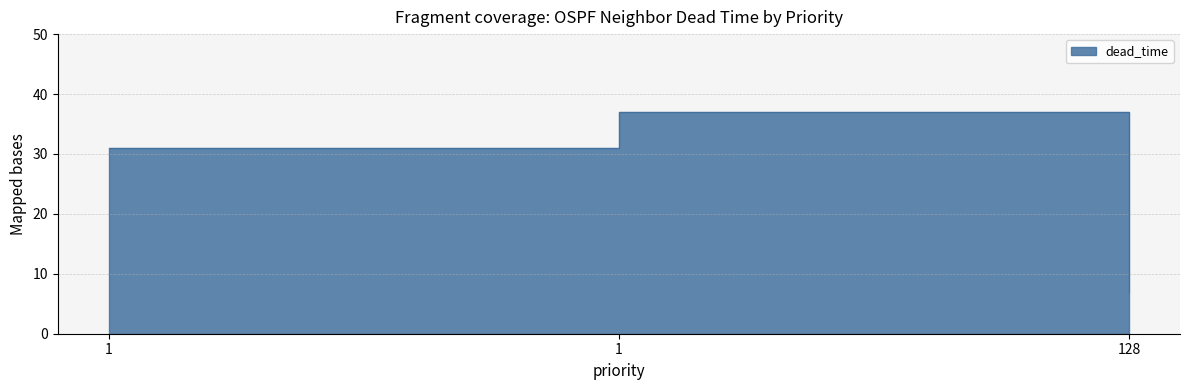

Rank the categories by value from highest to lowest.

1, 1, 128